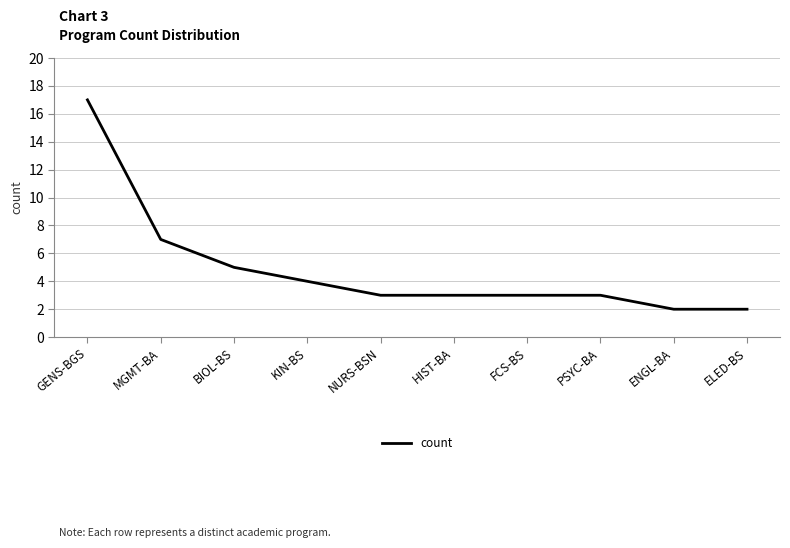

Which has a higher value, MGMT-BA or FCS-BS?

MGMT-BA